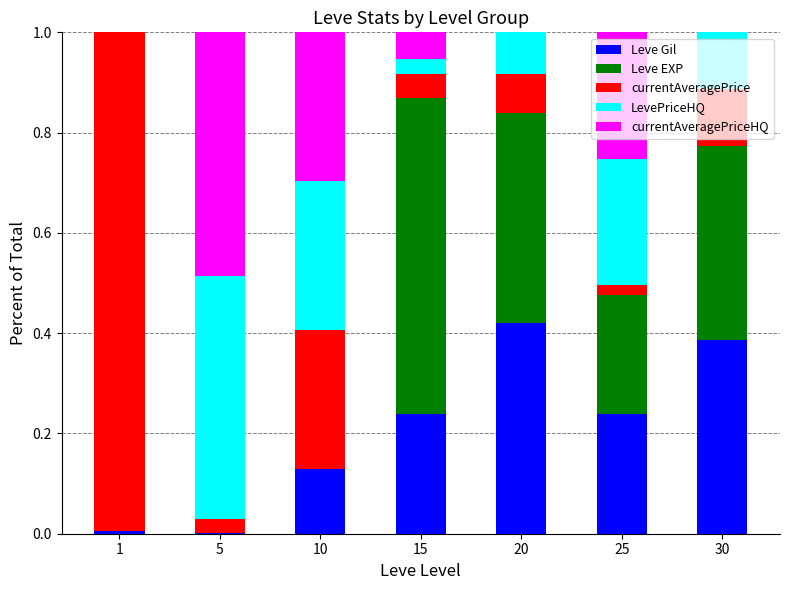

The Leve Gil series shows 0.6 at 20. True or false?

False